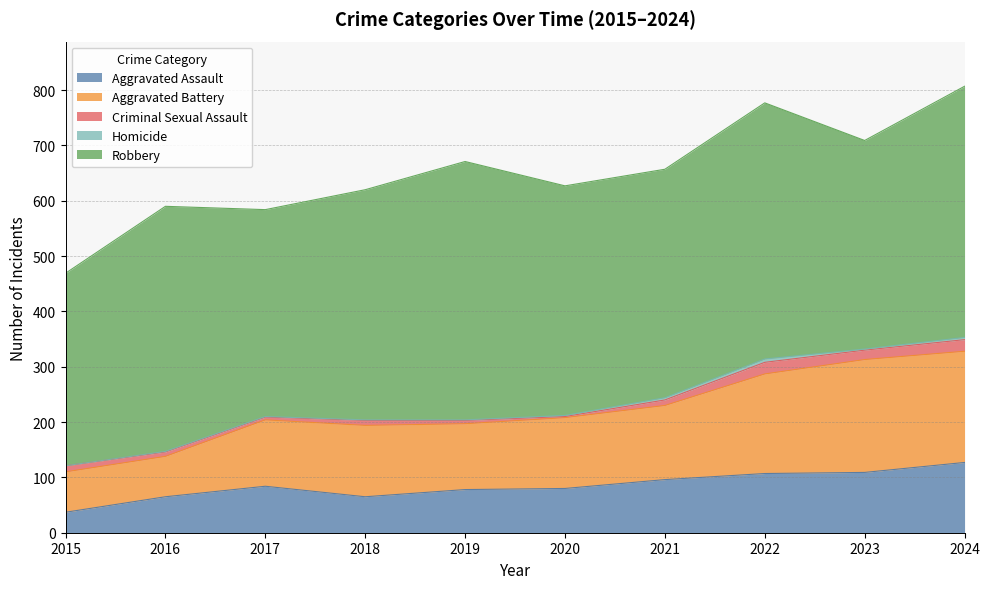

How many lines are shown in the chart?

5